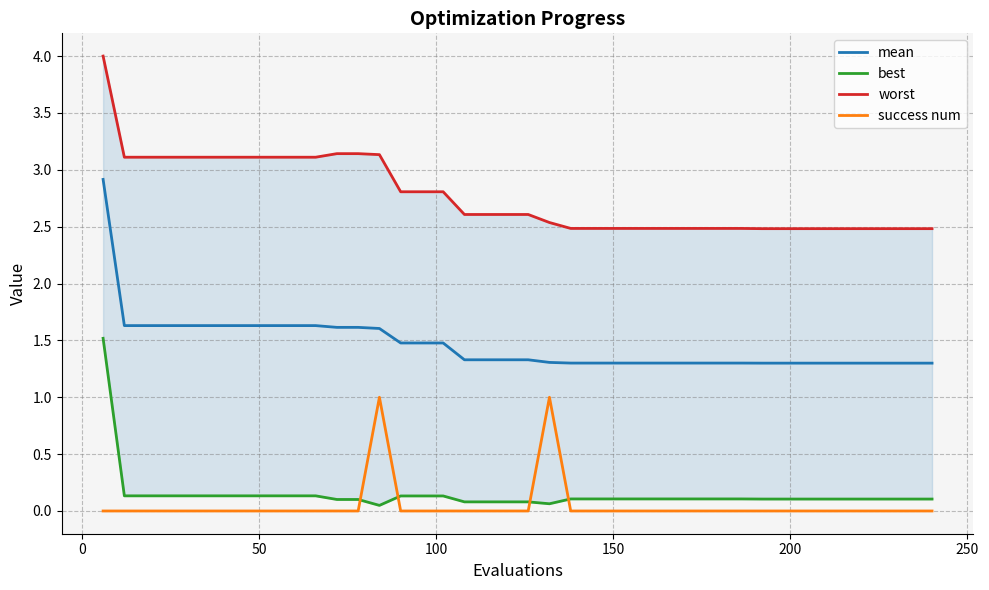

True or false: success num and mean cross at least once.

False